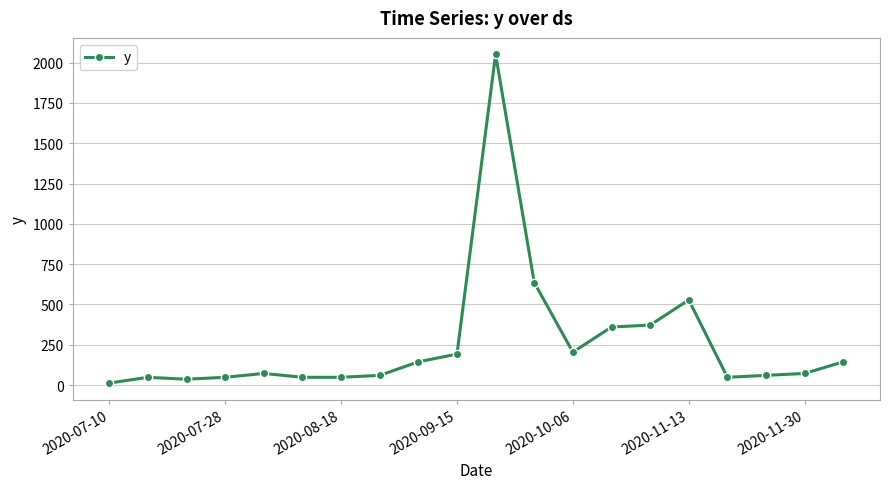

Reading right to left, what are all the values shown in this chart?

144	72	60	48	528	372	360	204	636	2052	192	144	60	48	48	72	48	36	48	12